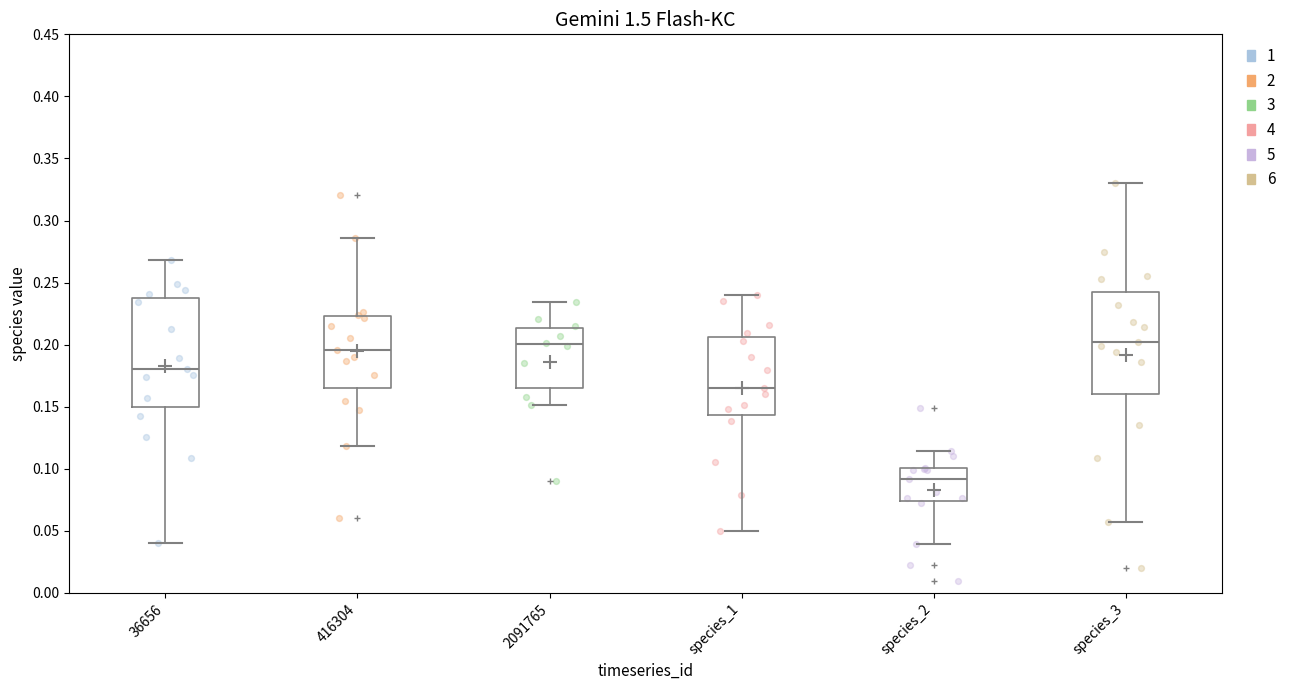

Comparing the boxes themselves (not the whiskers), which one is the tallest?

36656